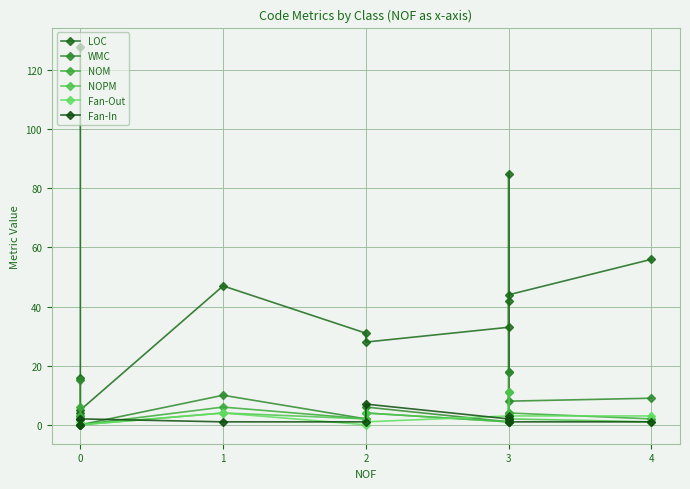

What is the difference between the maximum and minimum values in the NOM series?

11